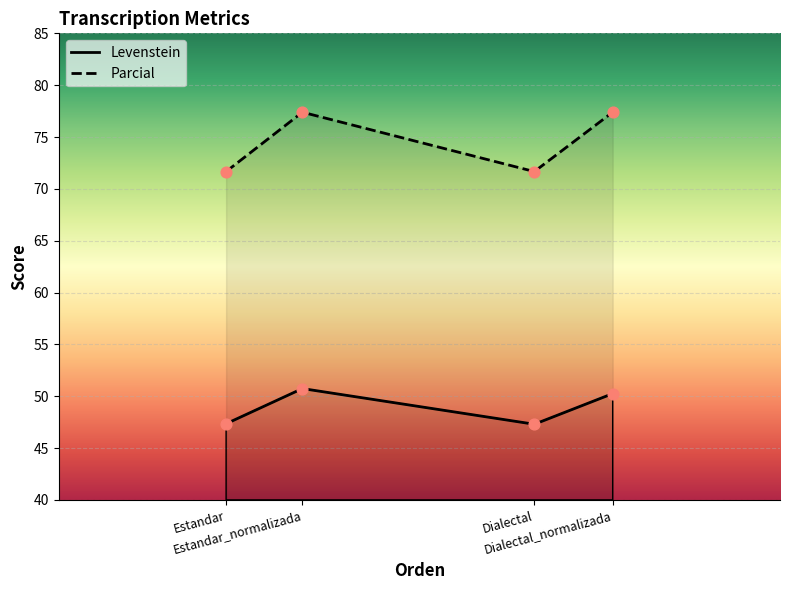

What is the total value across all series at Estandar?

119.0